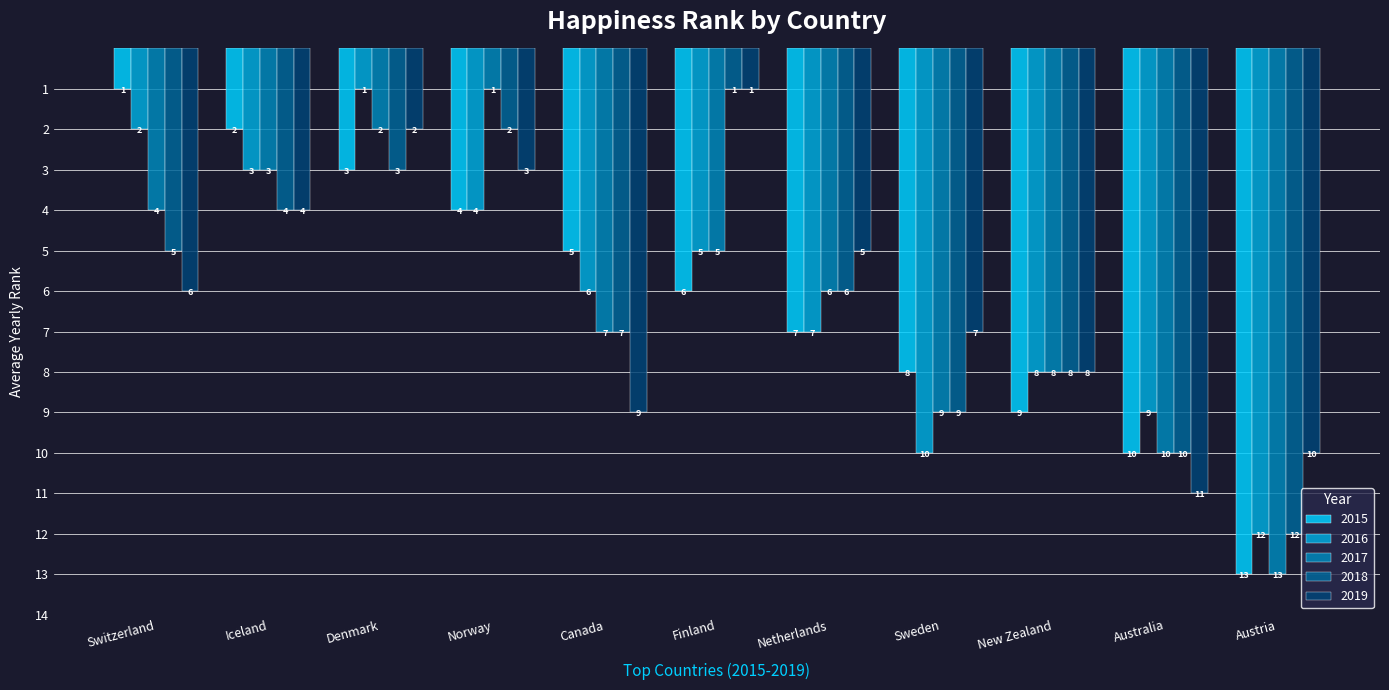

Reading left to right, list all the values displayed in this chart.

2015: 1	2	3	4	5	6	7	8	9	10	13
2016: 2	3	1	4	6	5	7	10	8	9	12
2017: 4	3	2	1	7	5	6	9	8	10	13
2018: 5	4	3	2	7	1	6	9	8	10	12
2019: 6	4	2	3	9	1	5	7	8	11	10